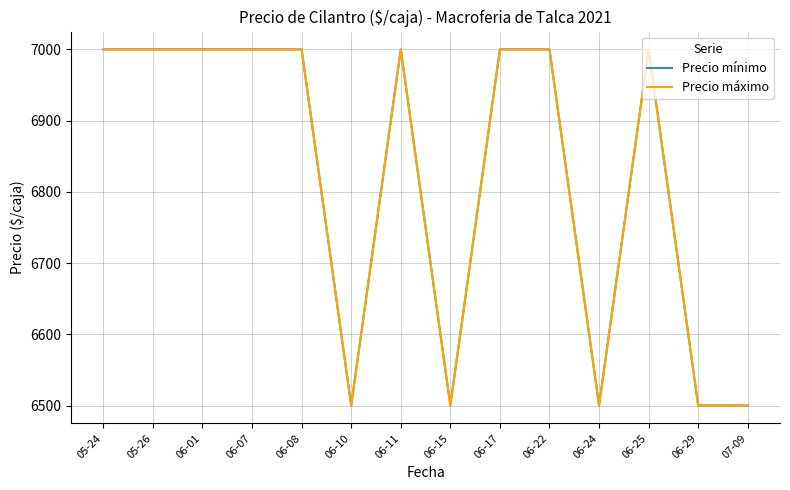

Which category has the highest value across all series?

05-24